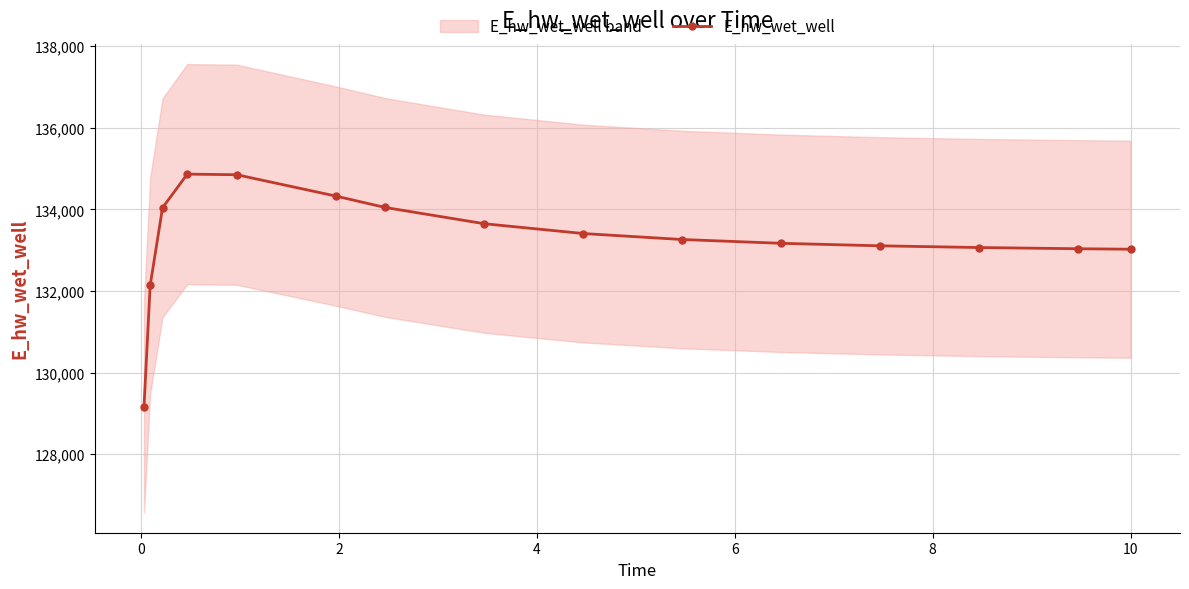

What is the value of the E_hw_wet_well point at the 6th from the left?

134325.5